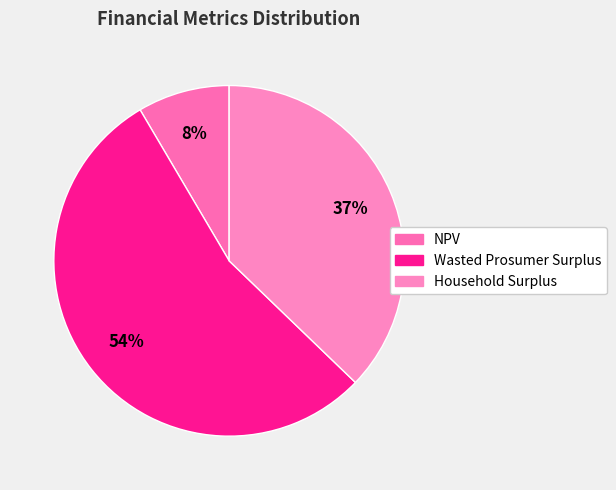

How many slices are in this pie chart?

3